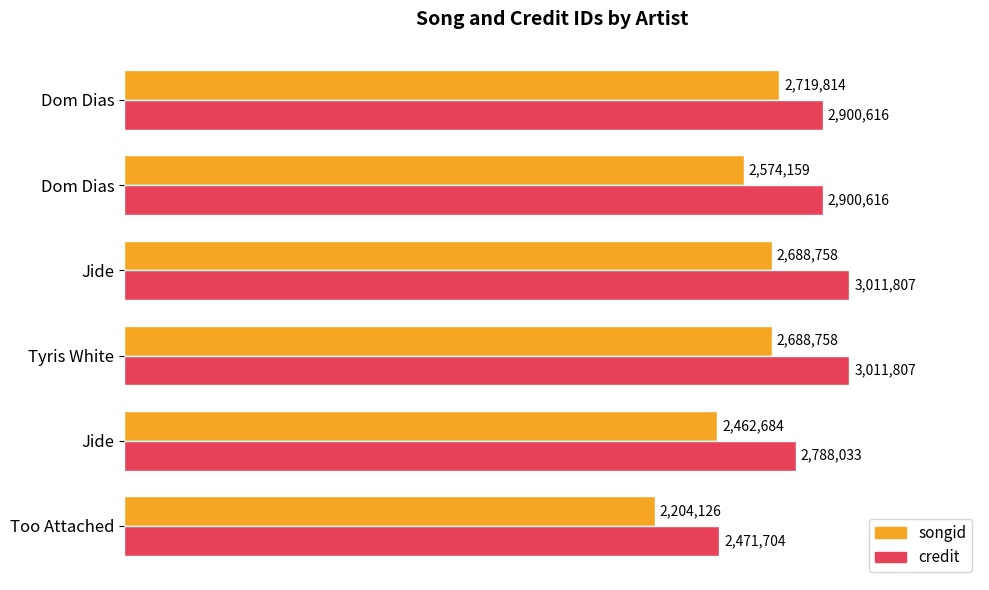

What is the average value of the songid series?

2556383